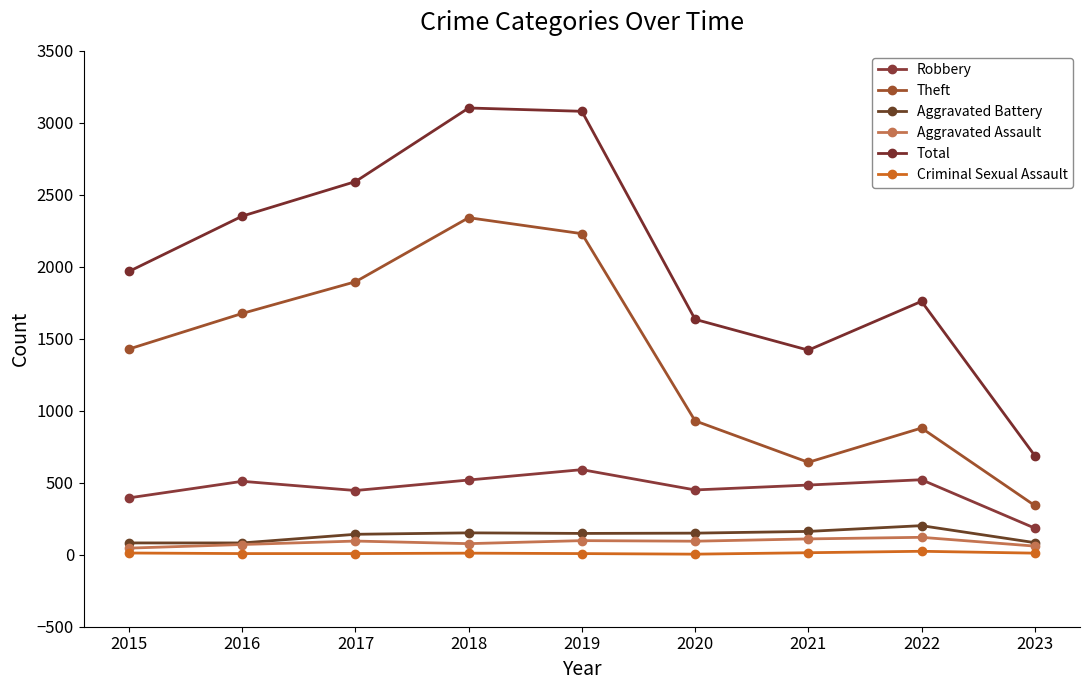

Reading right to left, list all the values displayed in this chart.

Robbery: 185	521	484	450	591	519	446	510	395
Theft: 342	880	642	930	2230	2341	1896	1676	1429
Aggravated Battery: 84	202	162	150	148	152	142	82	82
Aggravated Assault: 60	121	110	94	98	77	95	71	46
Total: 689	1760	1421	1635	3080	3103	2592	2352	1968
Criminal Sexual Assault: 11	24	14	4	8	11	8	8	12